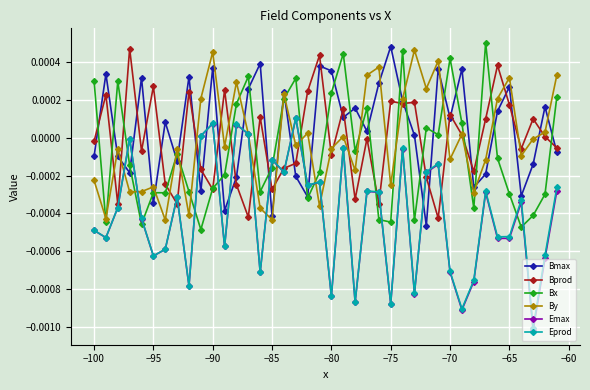

How many interior local valleys does the By series have?

14